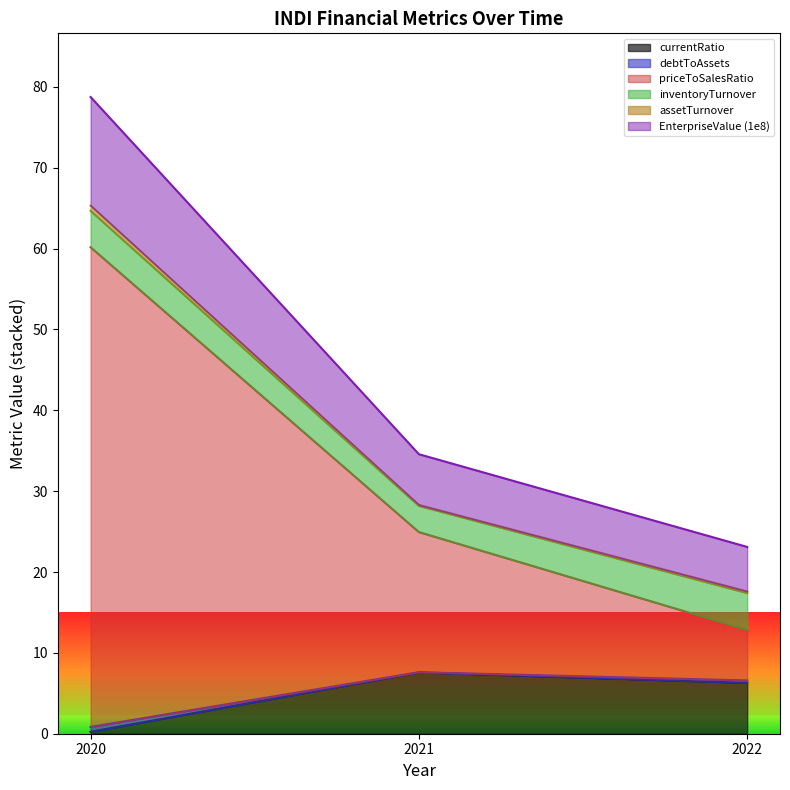

Between 2020 and 2022, which is larger?

2020